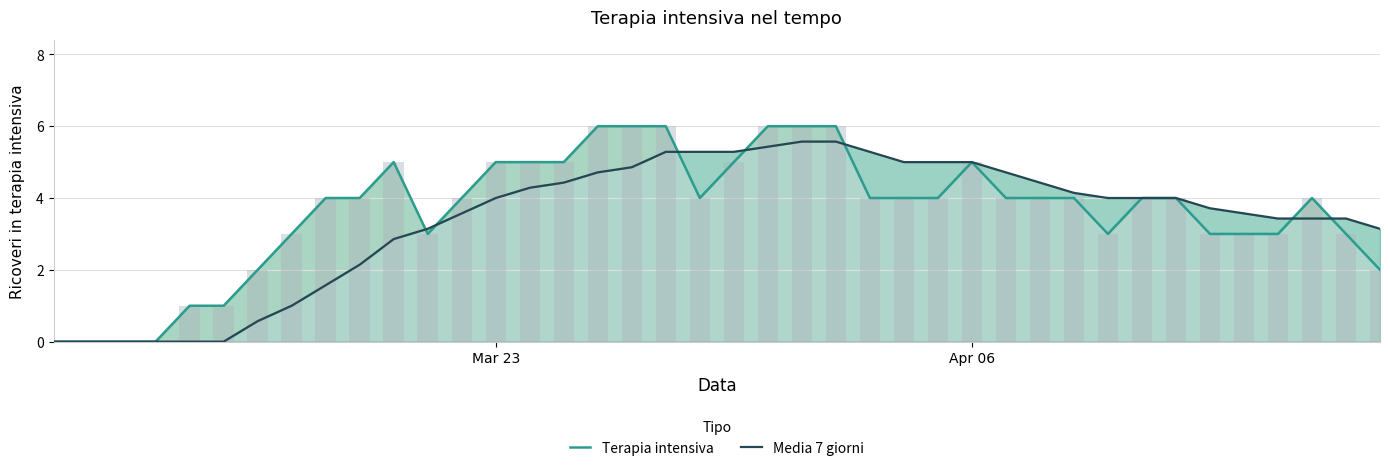

How many bars are there in each group?

2